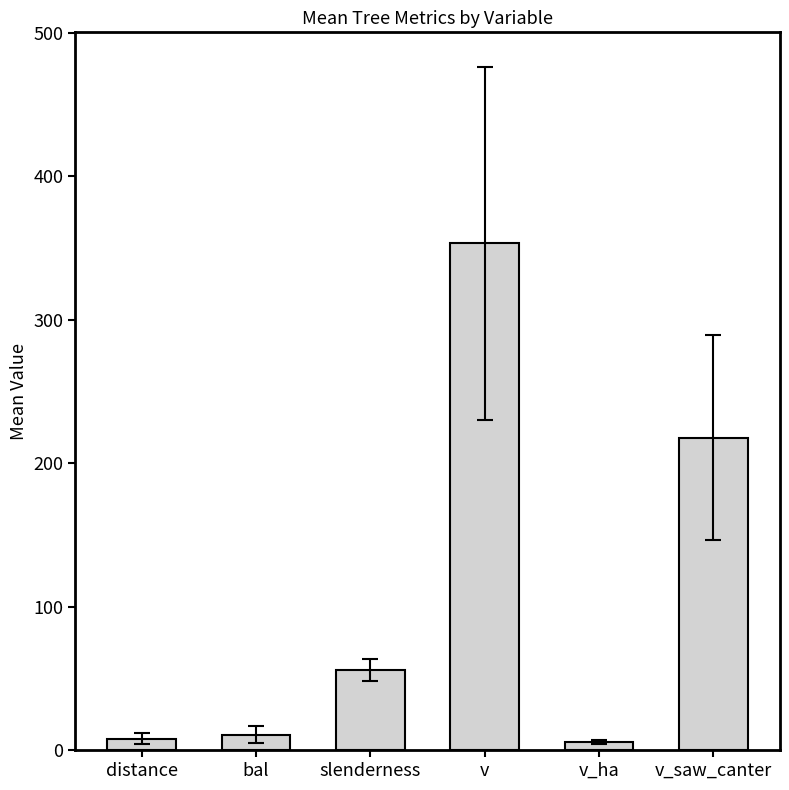

What is the ratio of the value at distance to the value at slenderness?

0.1